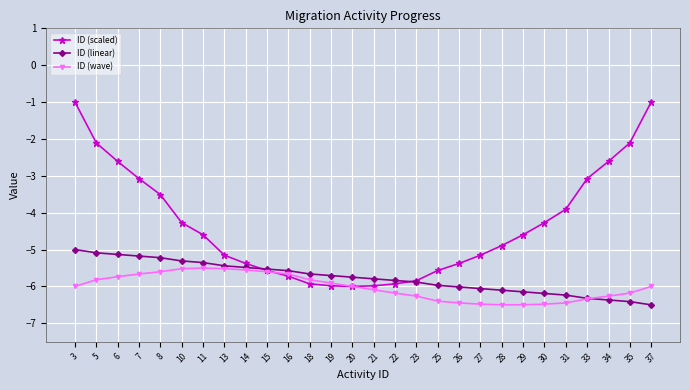

The value of ID (linear) at 37 is -1.3. True or false?

False